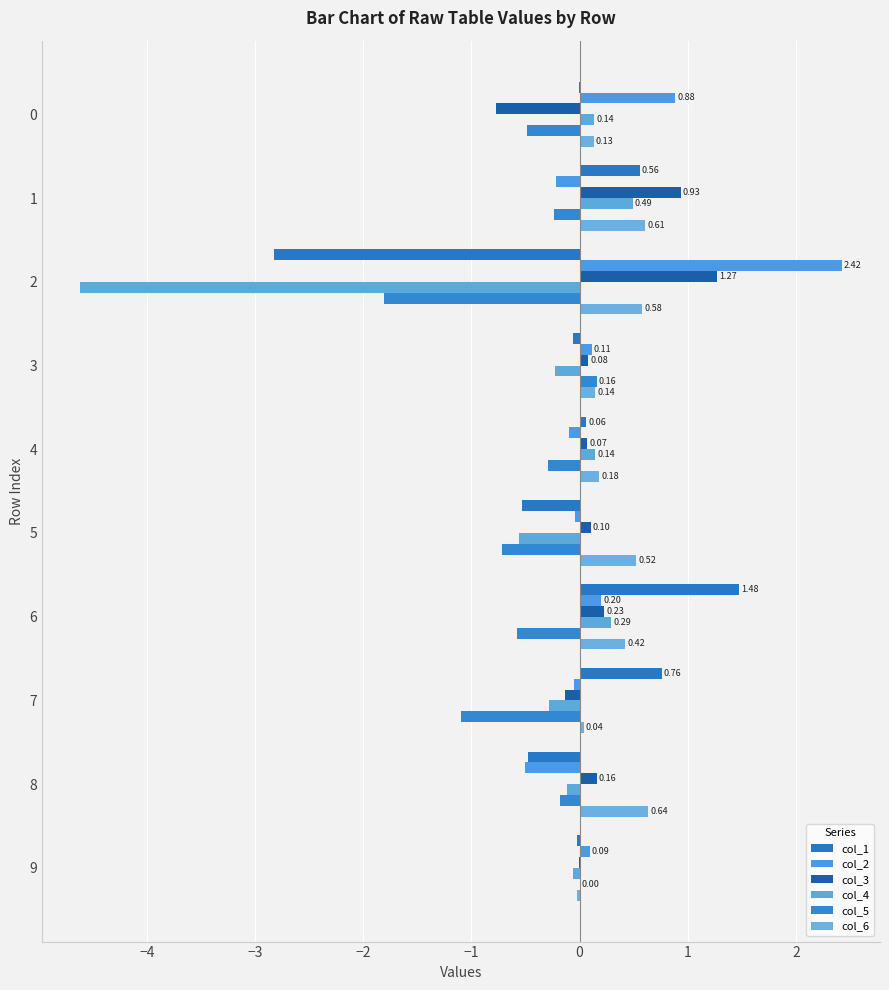

What are all the series names shown in the legend?

col_1, col_2, col_3, col_4, col_5, col_6